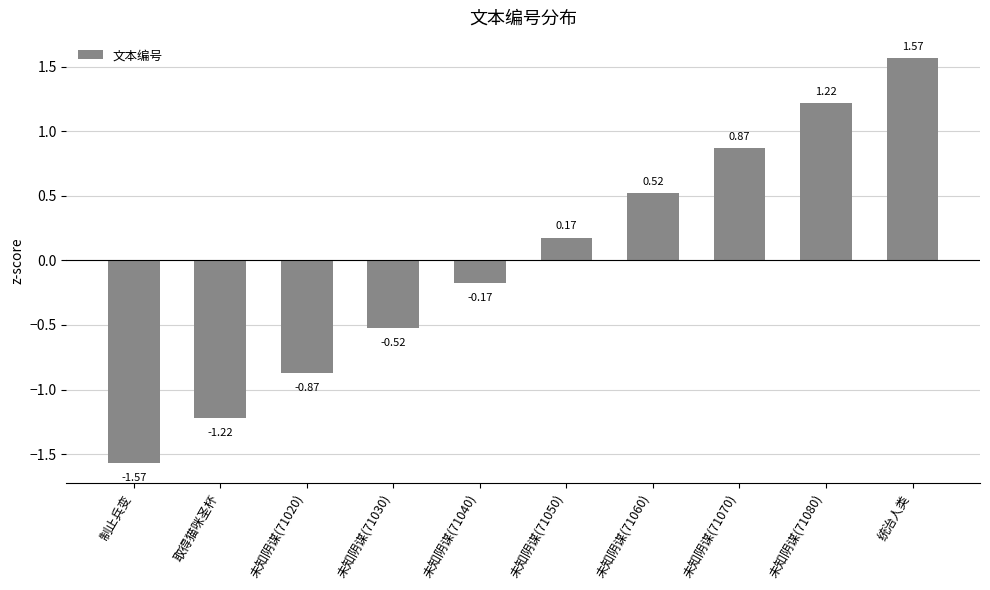

Which label corresponds to the largest value in the chart?

统治人类